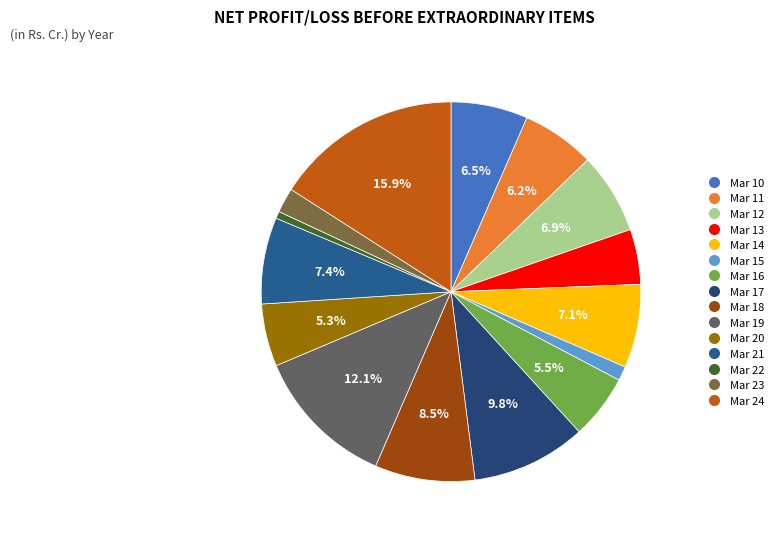

Does Mar 17 represent more than half of the total?

No